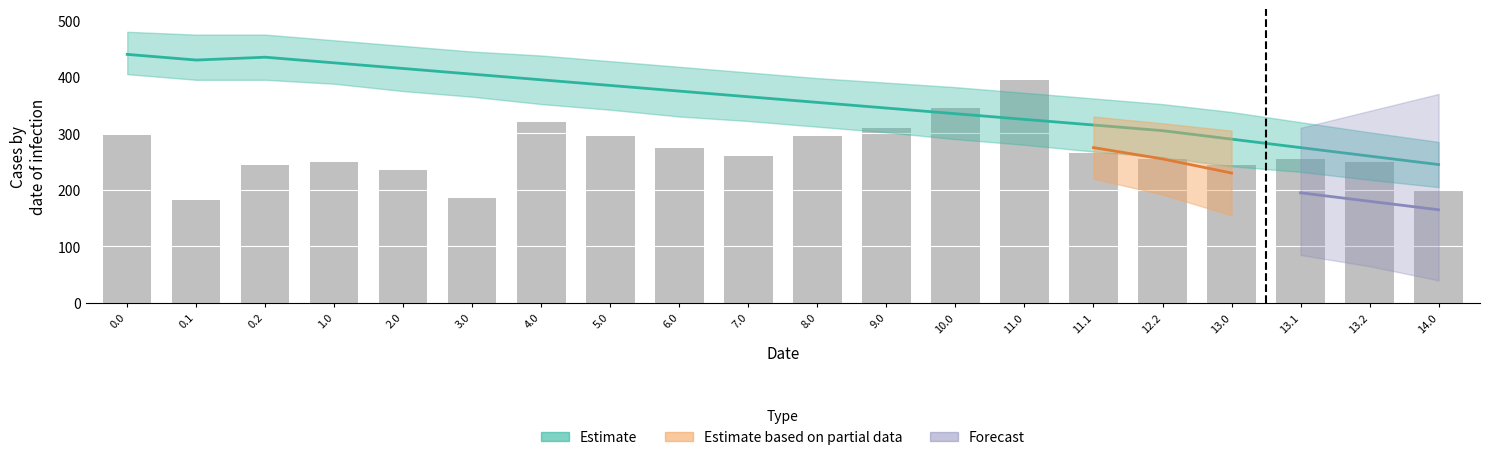

What is the difference between the highest and lowest values at 13.0?

186.7